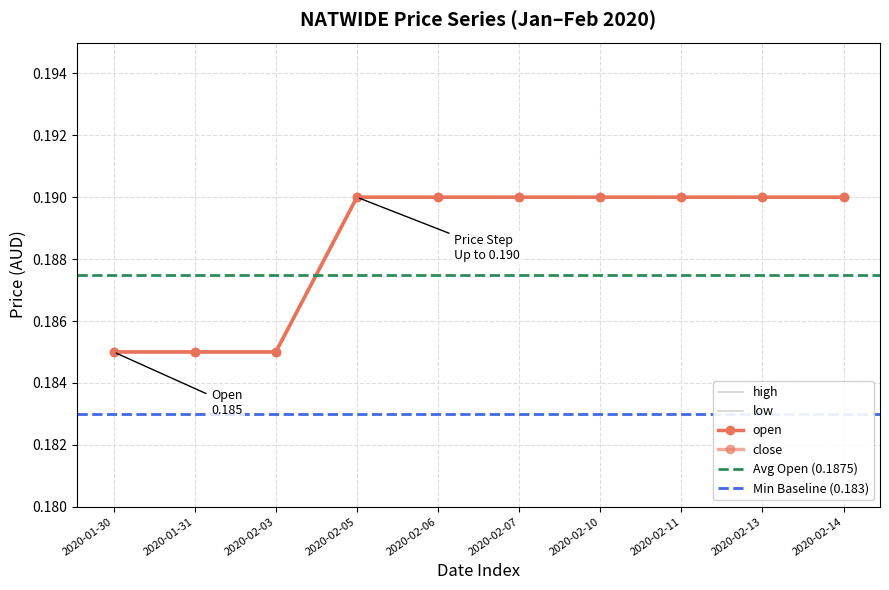

List the series in order of their peak value, lowest first.

open, high, low, close